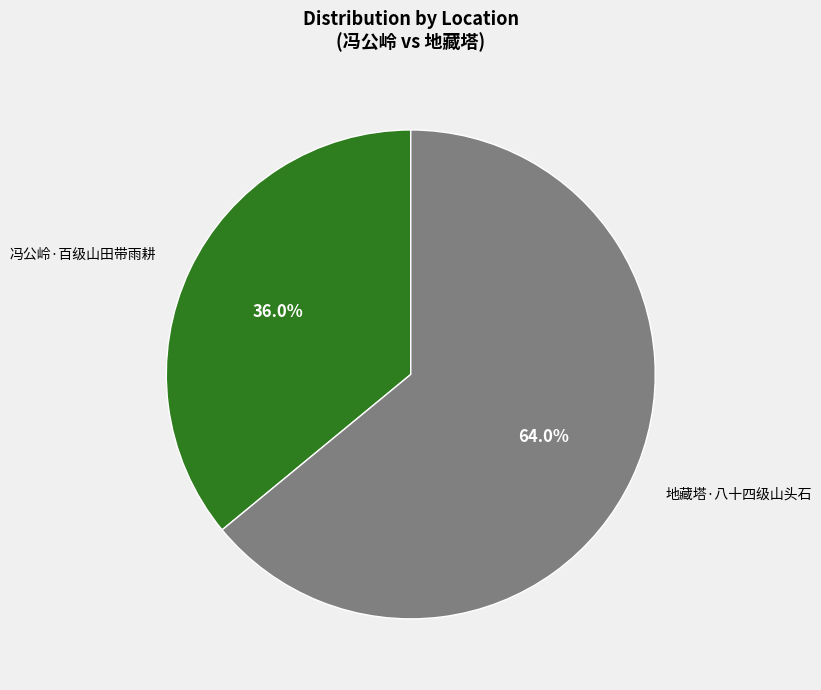

Does any single category account for the majority?

Yes